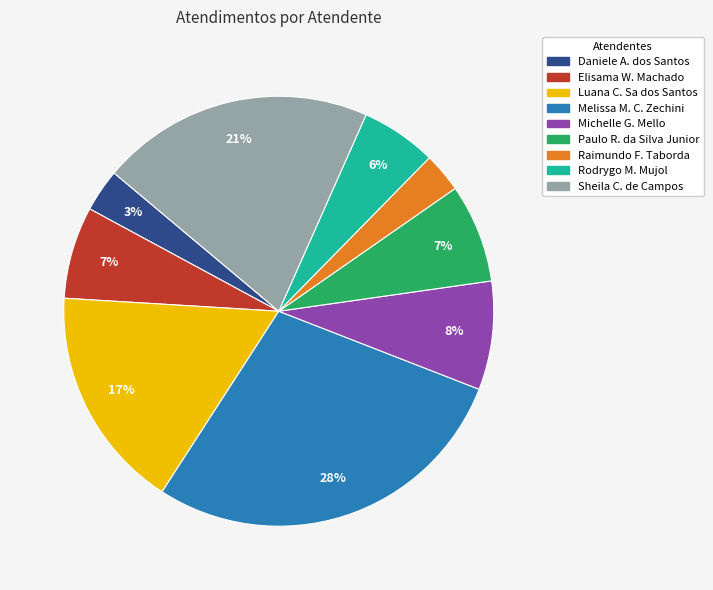

To the nearest percent, what is the average slice percentage?

11%